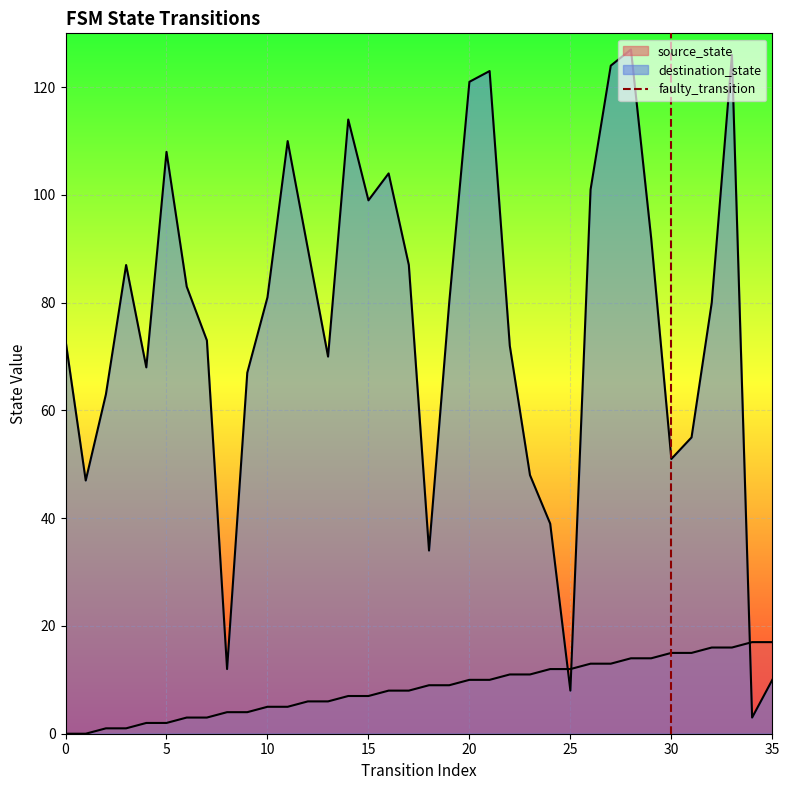

The chart shows a value of -1 at 30. True or false?

False